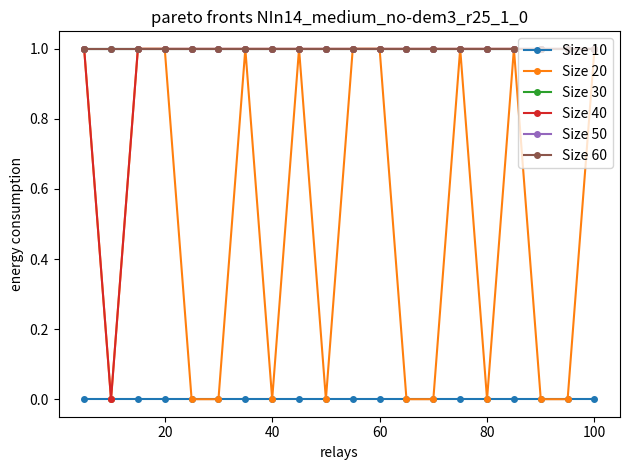

Count the number of categories in the chart.

20